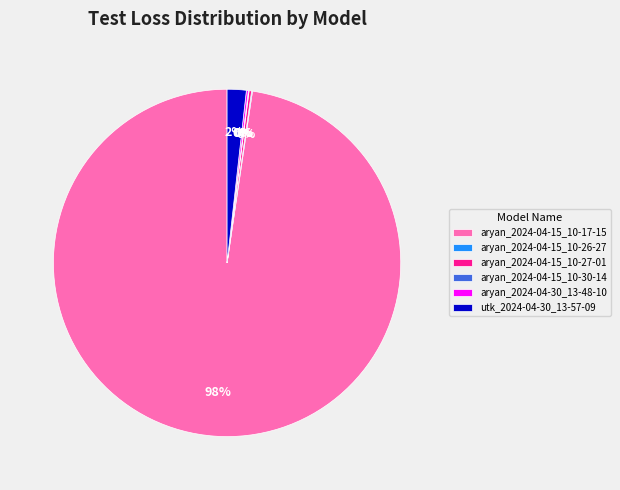

To the nearest percent, what is the average slice percentage?

17%